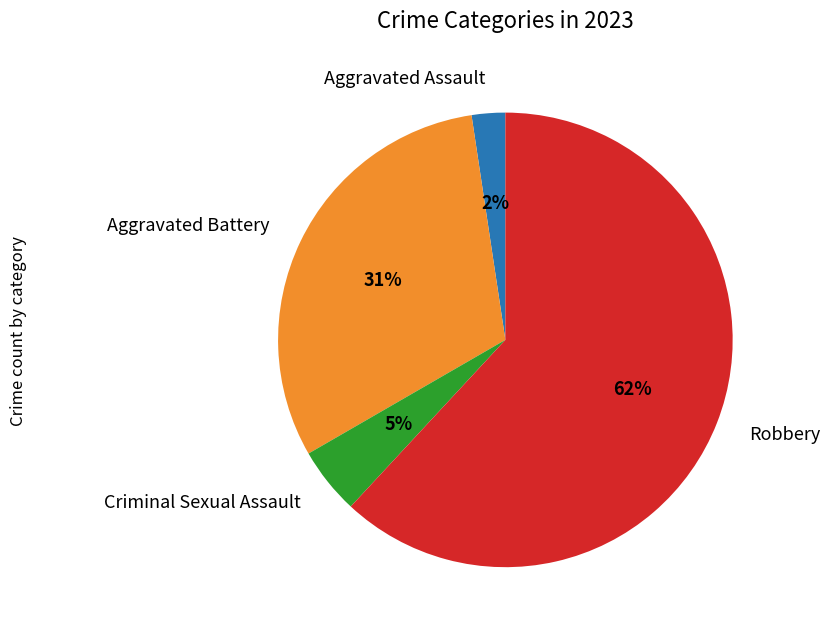

The Aggravated Battery slice represents 31% of the pie. True or false?

True